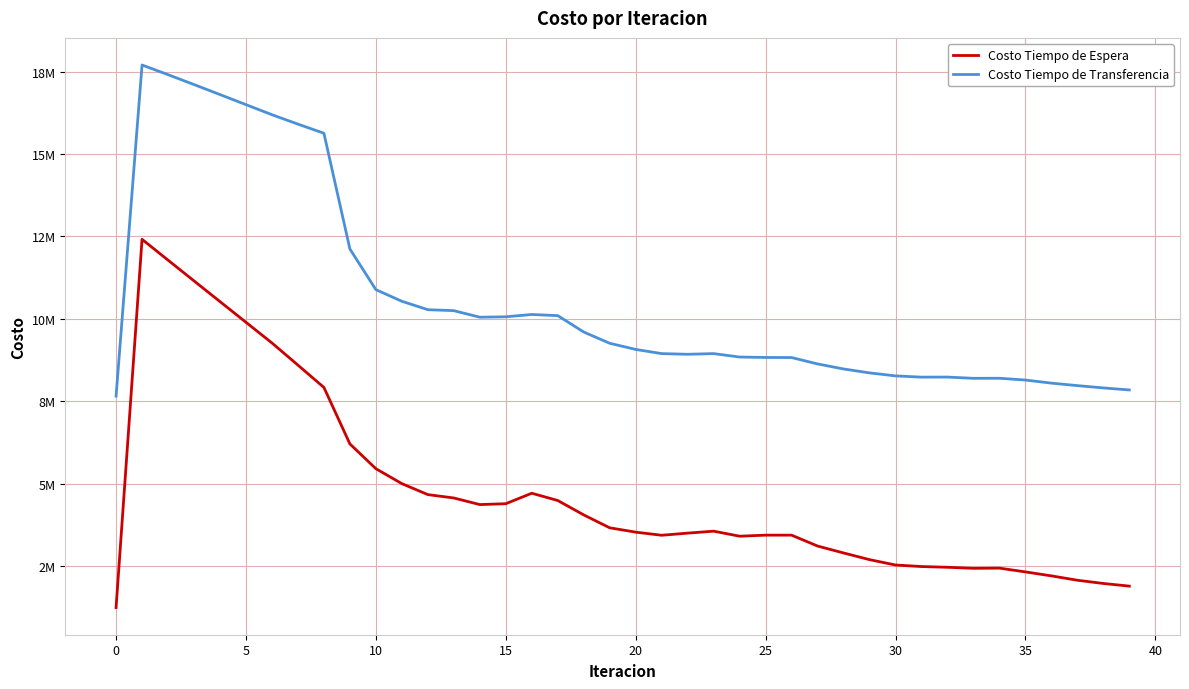

What is the minimum value shown in the chart?

1241100.4